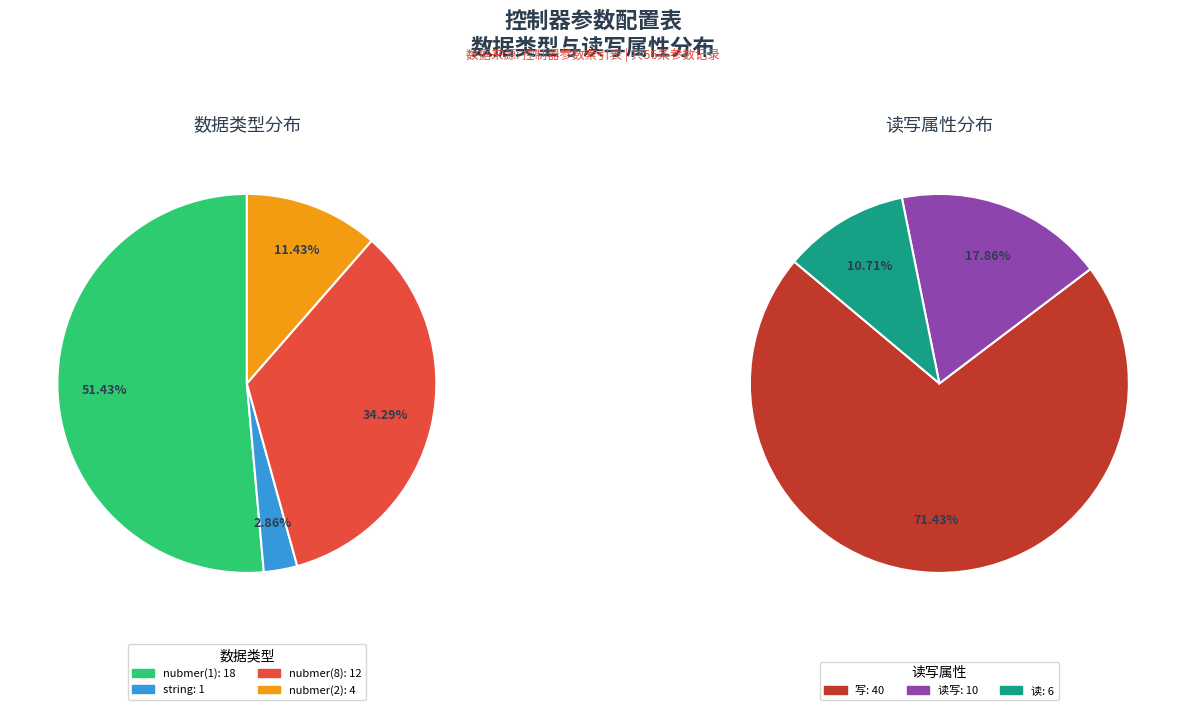

What is the largest slice in the pie chart?

nubmer(1)